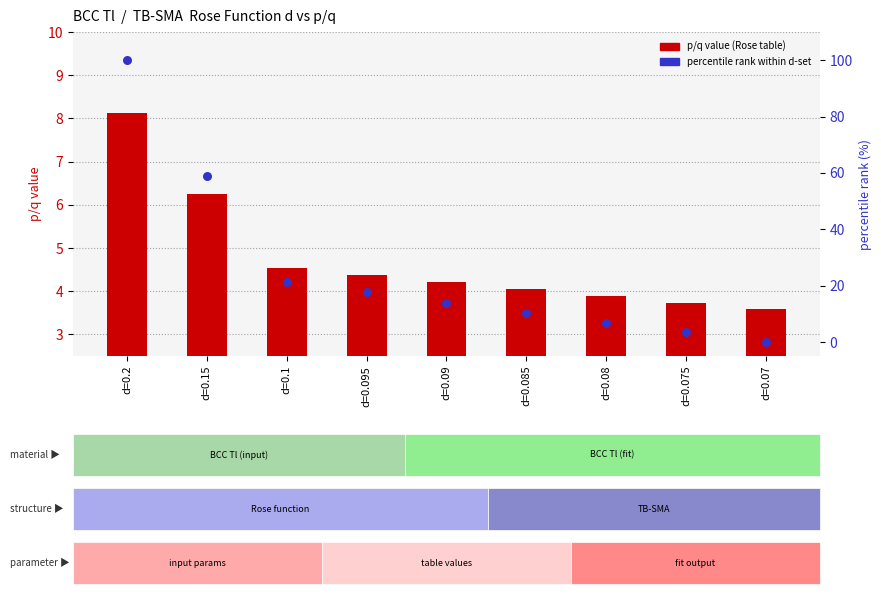

Which series has the largest Y range (max minus min)?

percentile rank within d-set